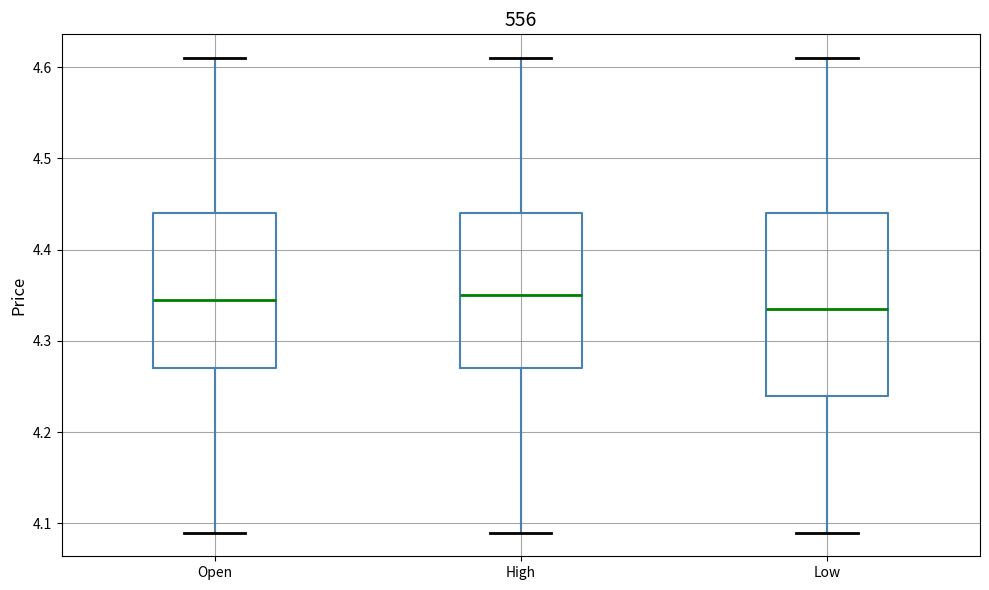

Reading left to right, transcribe this box plot: for each box, give where its median line is, the range the box spans, and where its two whiskers end, as read against the y-axis. The values are not printed on the chart, so give them approximately, as read against the axis.

Open: median 4.35, box 4.27 to 4.44, whiskers 4.09 to 4.61
High: median 4.35, box 4.27 to 4.44, whiskers 4.09 to 4.61
Low: median 4.34, box 4.24 to 4.44, whiskers 4.09 to 4.61